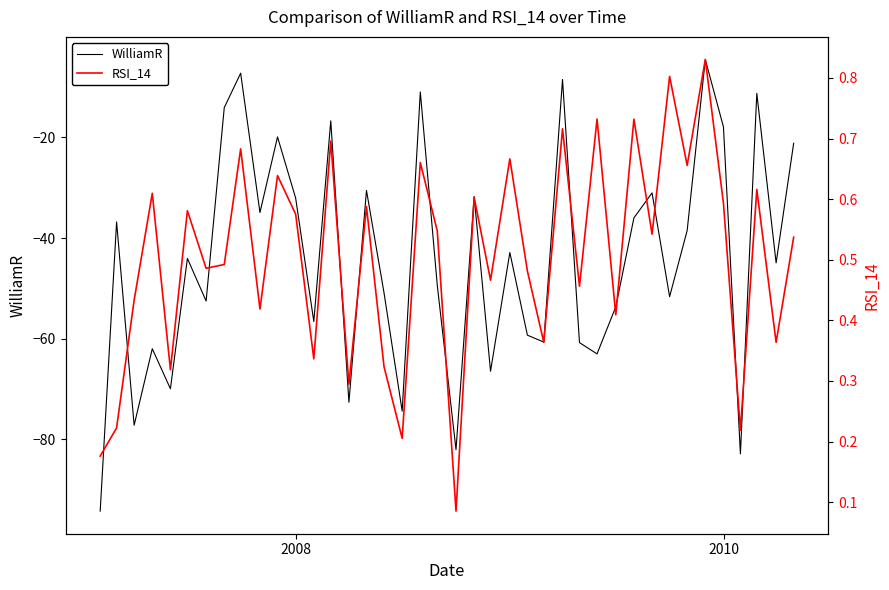

True or false: RSI_14 and WilliamR intersect in this chart.

False